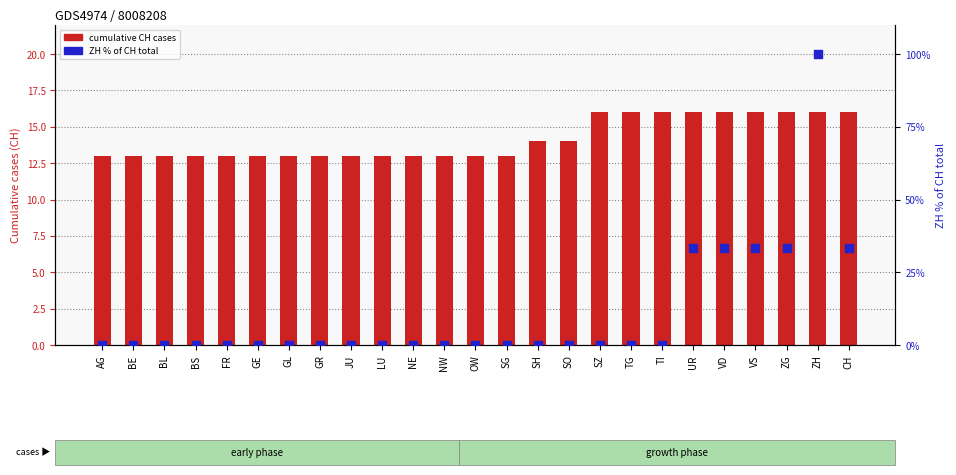

Is the value of cumulative CH cases at ZG greater than the value of ZH % of CH total at NE?

Yes